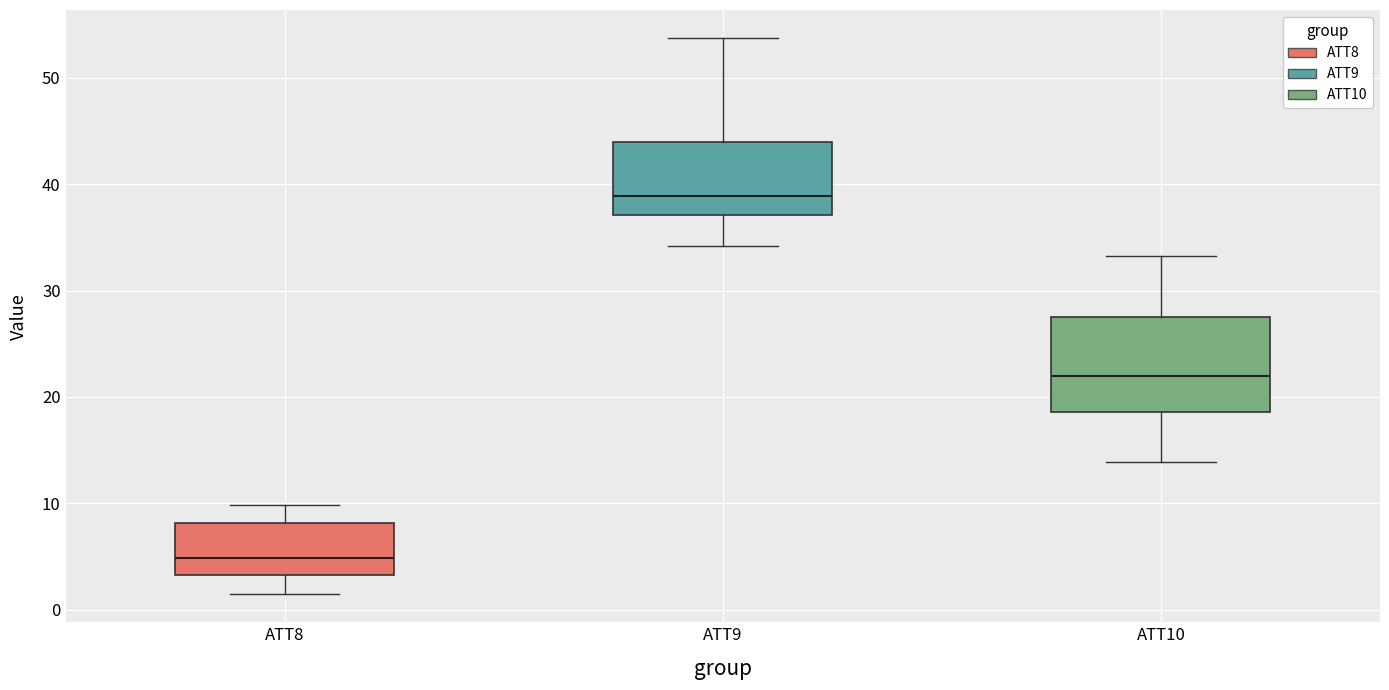

Where is the lower edge of the box for ATT9 on the y-axis? The values are not printed on the chart, so give them approximately, as read against the axis.

37